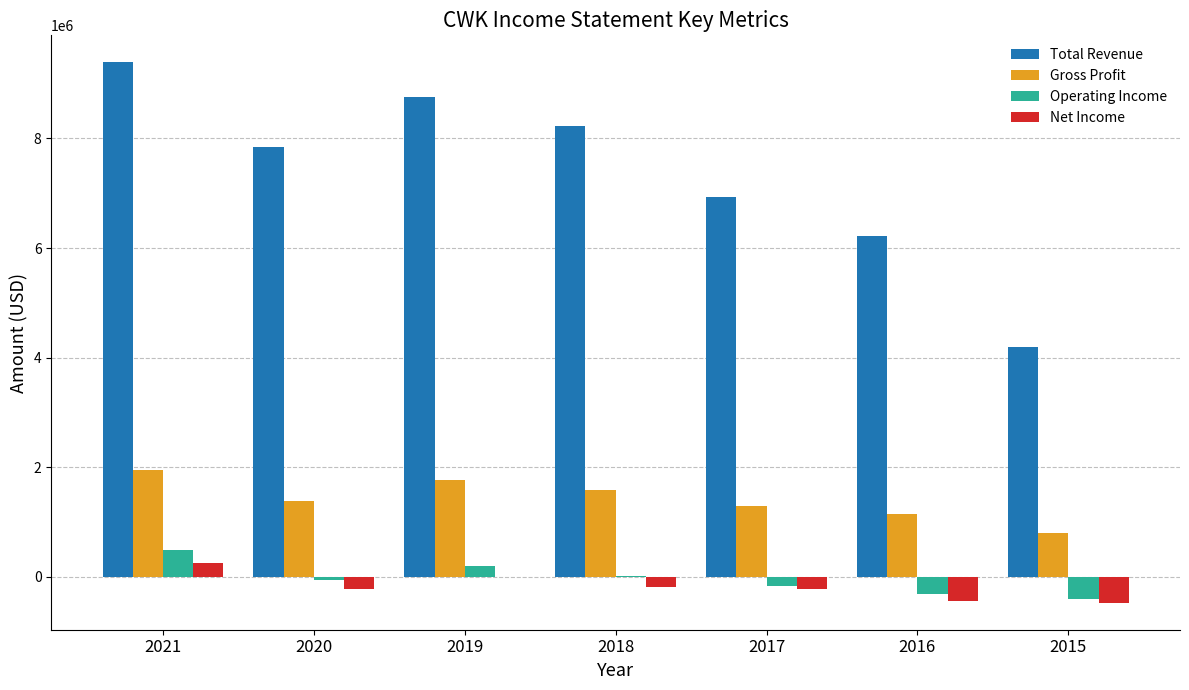

Between 2020 and 2017, which series saw the biggest shift?

Total Revenue